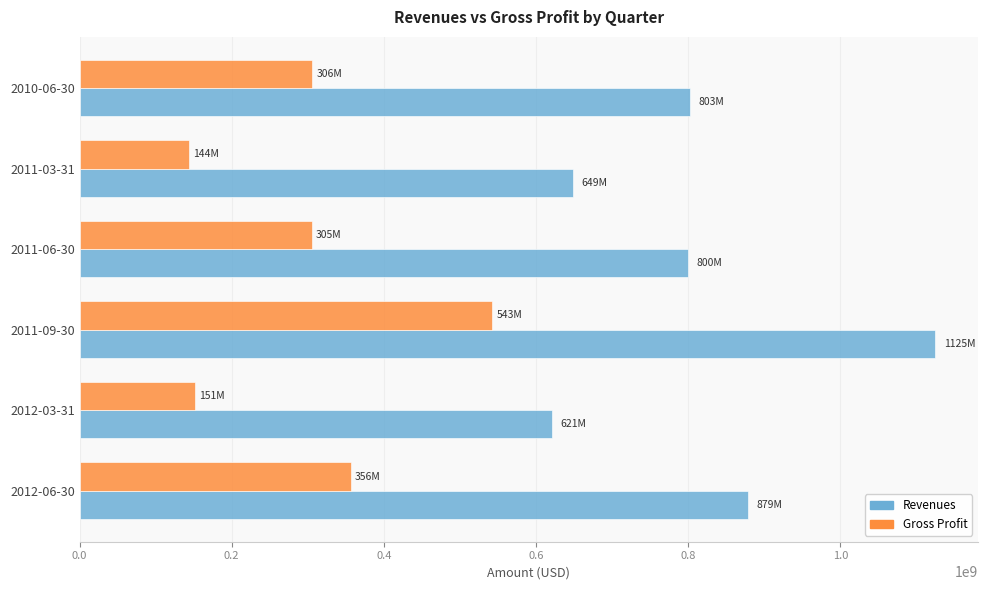

Is the value of Gross Profit at 2012-06-30 greater than the value of Revenues at 2012-03-31?

No